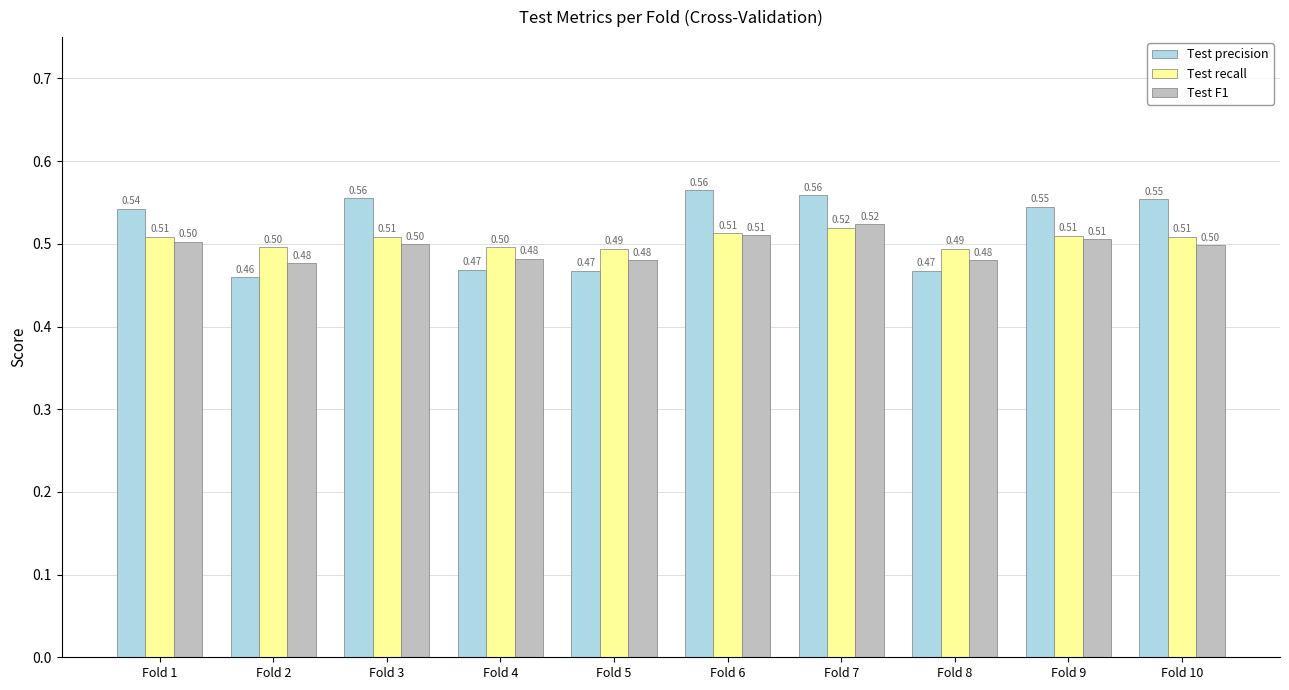

What is the sum of the Test precision values at Fold 2 and Fold 9?

1.0